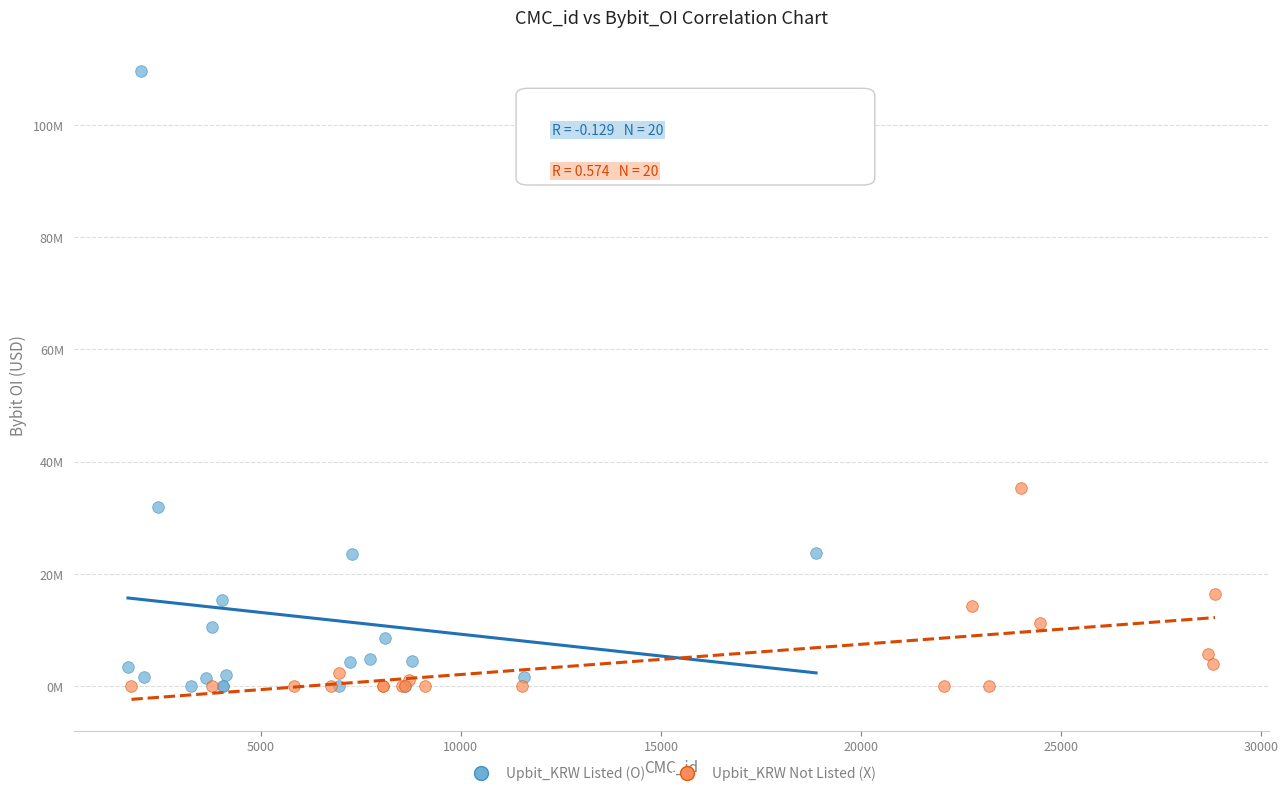

What are all the series names shown in the legend?

Upbit_KRW Listed (O), Upbit_KRW Not Listed (X)